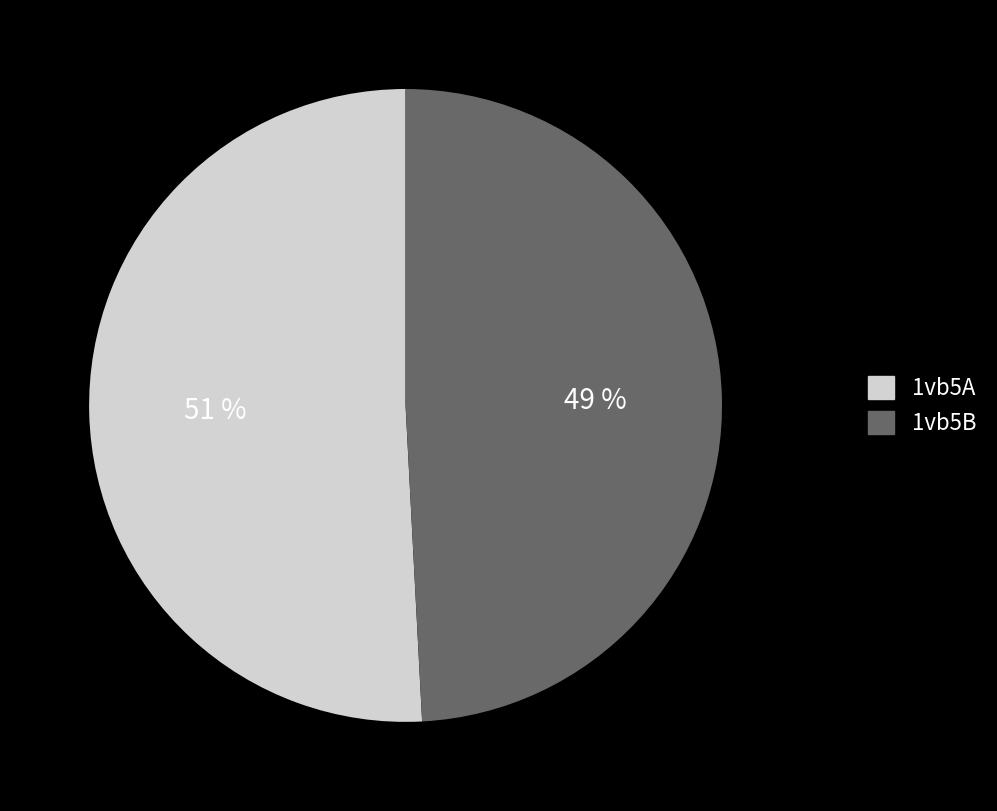

Which has a higher value, 1vb5A or 1vb5B?

1vb5A